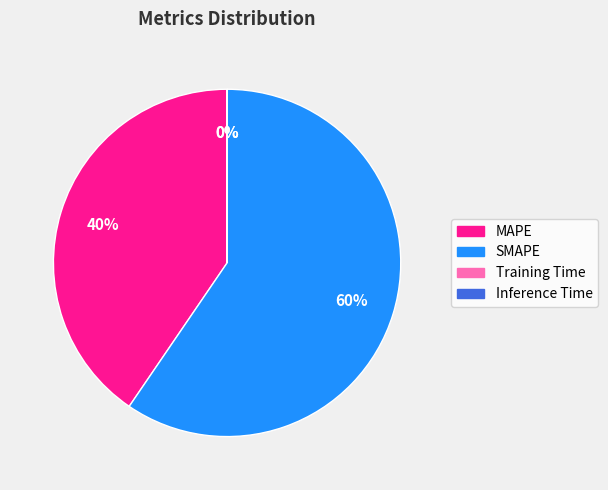

Which has a higher value, SMAPE or MAPE?

SMAPE